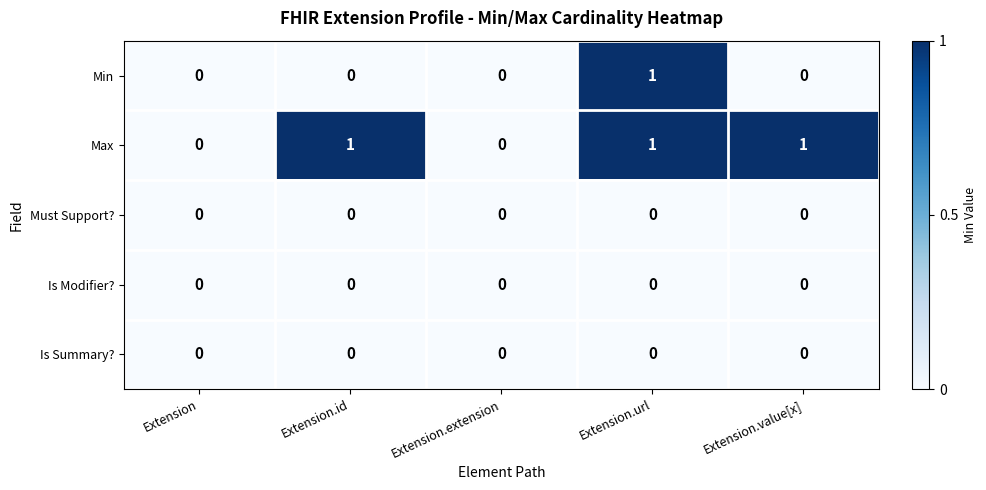

At which category is the sum across all series the highest?

Extension.url